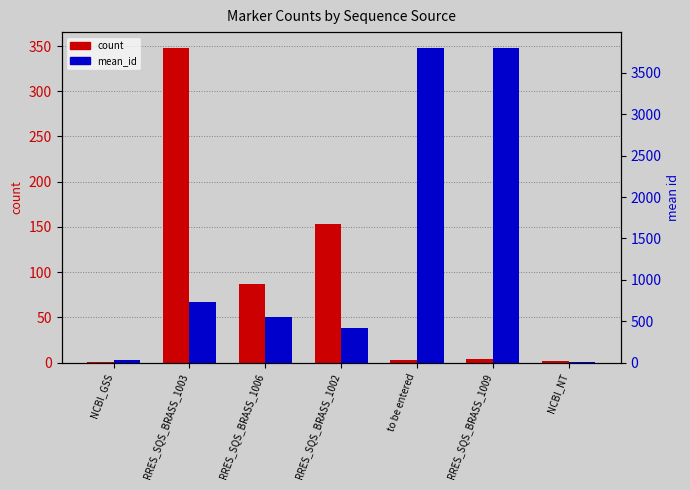

Is the value of mean_id at NCBI_GSS greater than the value of count at NCBI_NT?

Yes